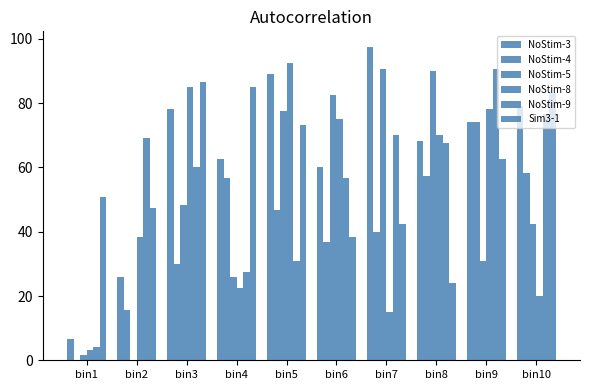

How many data points in NoStim-9 are above 67?

5